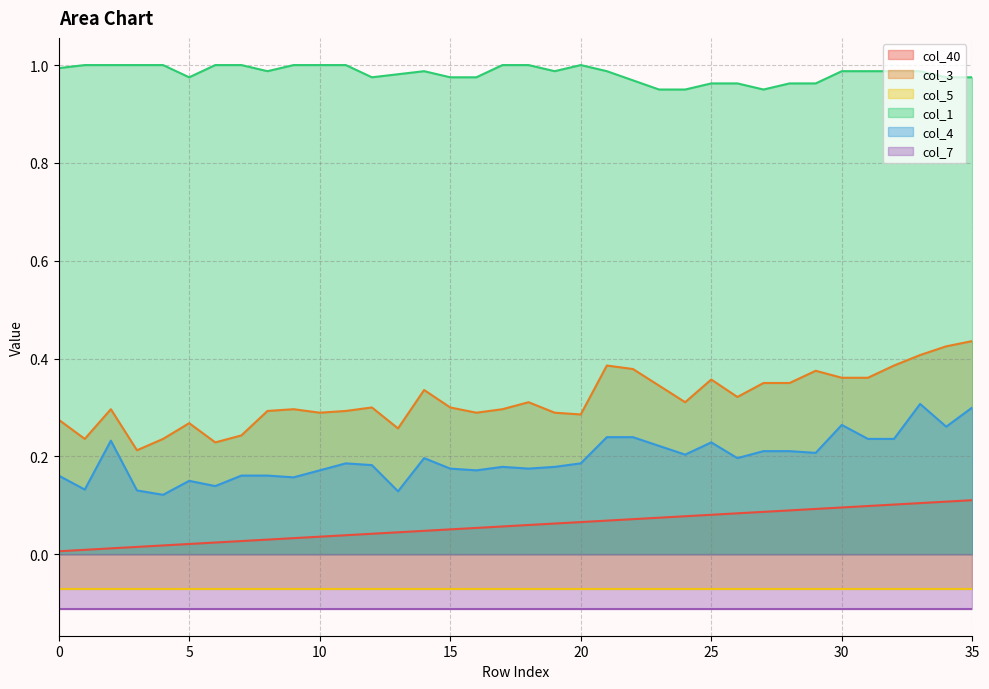

What is the sum of all col_40 values?

2.1